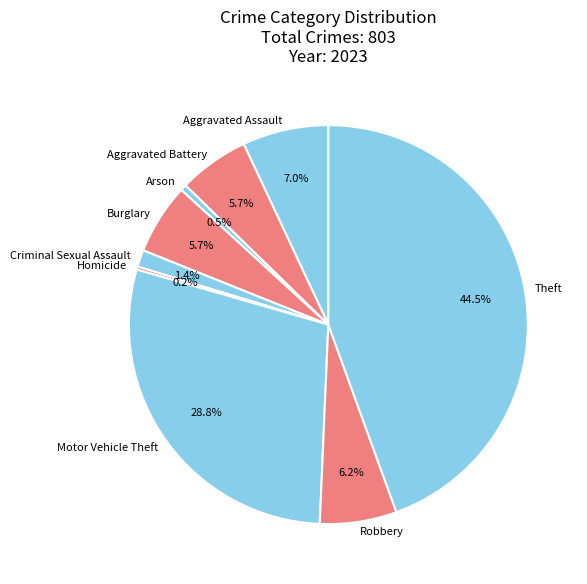

The Theft slice represents 34% of the pie. True or false?

False